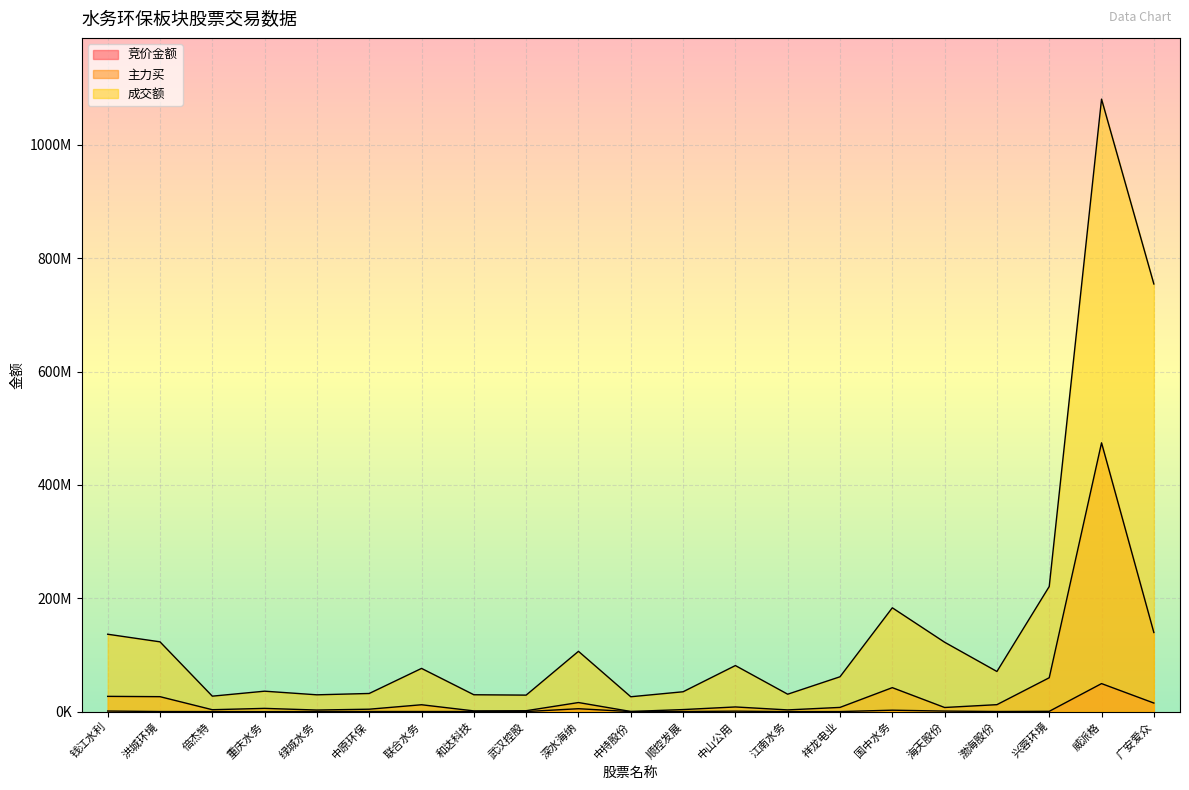

What are all the series names shown in the legend?

竞价金额, 主力买, 成交额